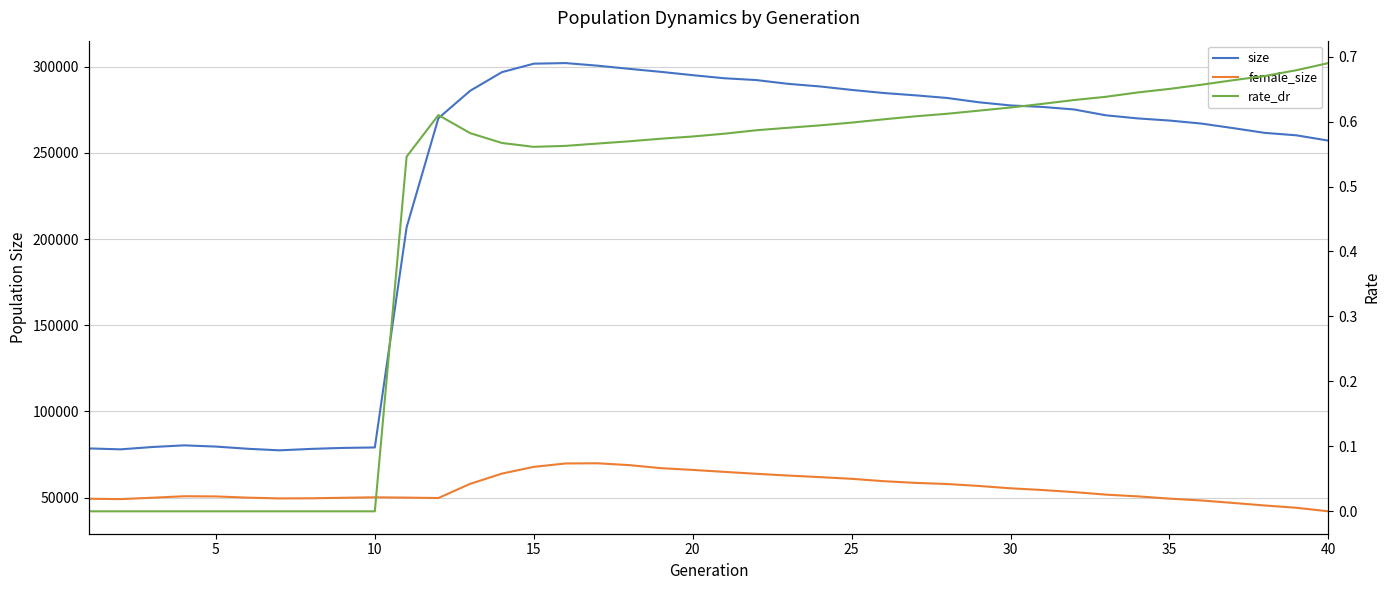

Reading left to right, transcribe all the data shown in this chart.

size: 78521.0	77975.0	79339.0	80293.0	79582.0	78312.0	77407.0	78245.0	78814.0	79075.0	206844.0	270170.0	286108.0	296916.0	301823.0	302173.0	300672.0	298832.0	297077.0	295155.0	293357.0	292321.0	290127.0	288615.0	286601.0	284818.0	283462.0	281930.0	279433.0	277587.0	276721.0	275252.0	271866.0	270063.0	268819.0	267079.0	264433.0	261663.0	260236.0	257160.0
female_size: 49304.0	49088.0	49901.0	50750.0	50651.0	49949.0	49495.0	49573.0	49867.0	50150.0	49956.0	49724.0	57963.0	63900.0	67800.0	69785.0	69892.0	68833.0	67062.0	66045.0	64898.0	63791.0	62775.0	61858.0	60880.0	59507.0	58521.0	57862.0	56743.0	55366.0	54378.0	53160.0	51698.0	50695.0	49369.0	48316.0	46882.0	45399.0	44057.0	42014.0
rate_dr: 0.0	0.0	0.0	0.0	0.0	0.0	0.0	0.0	0.0	0.0	0.5	0.6	0.6	0.6	0.6	0.6	0.6	0.6	0.6	0.6	0.6	0.6	0.6	0.6	0.6	0.6	0.6	0.6	0.6	0.6	0.6	0.6	0.6	0.6	0.7	0.7	0.7	0.7	0.7	0.7